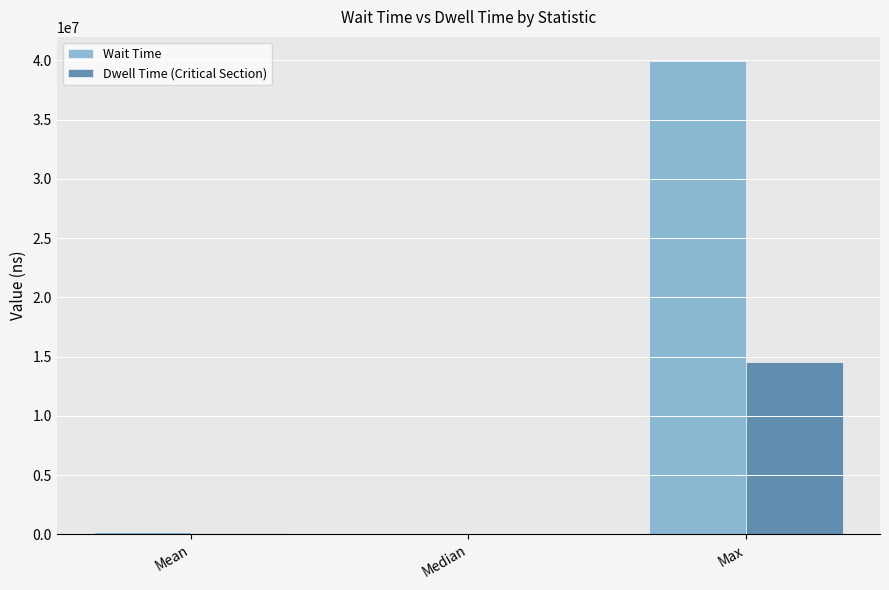

How many categories are shown in the chart?

3